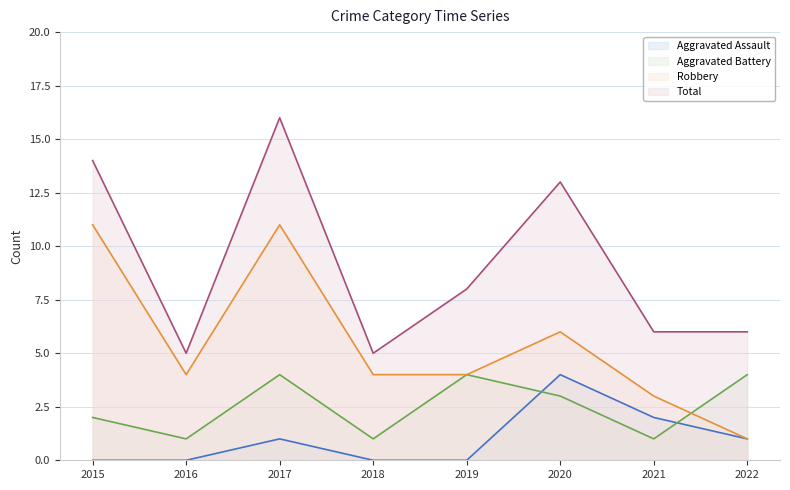

Count the number of data series in this chart.

4